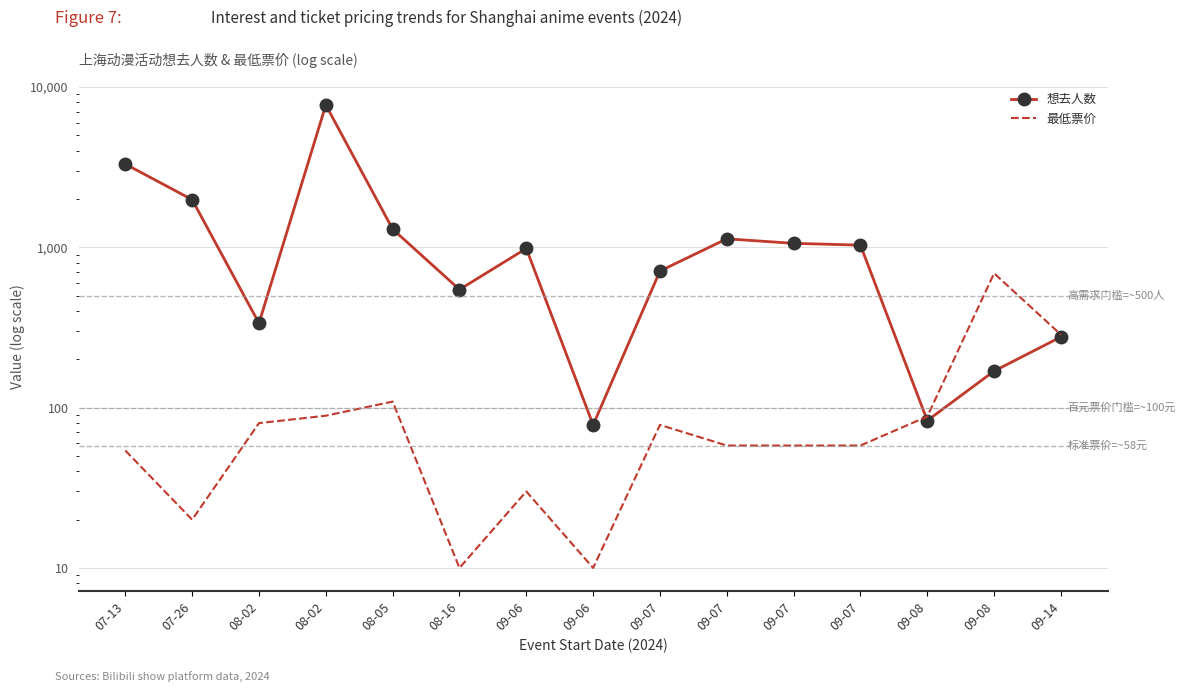

The value of 最低票价 at 08-16 is 16. True or false?

False